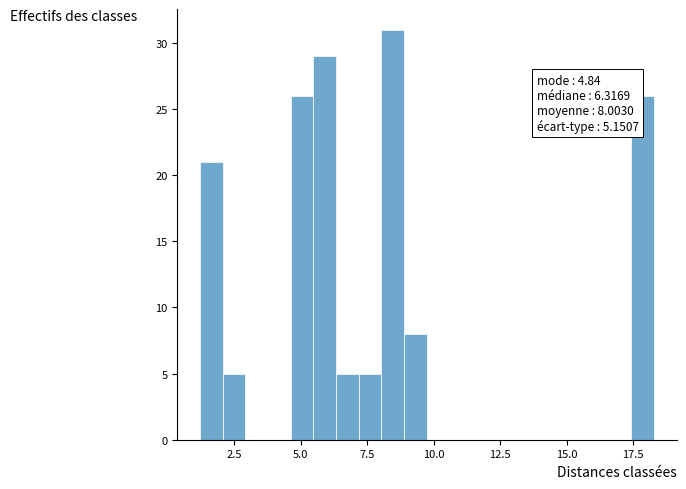

Read against the x-axis, roughly where is the centre of the tallest bar?

8.5